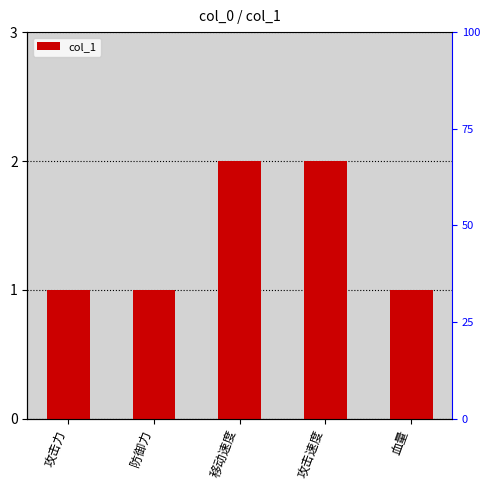

Does the chart contain stacked bars?

No